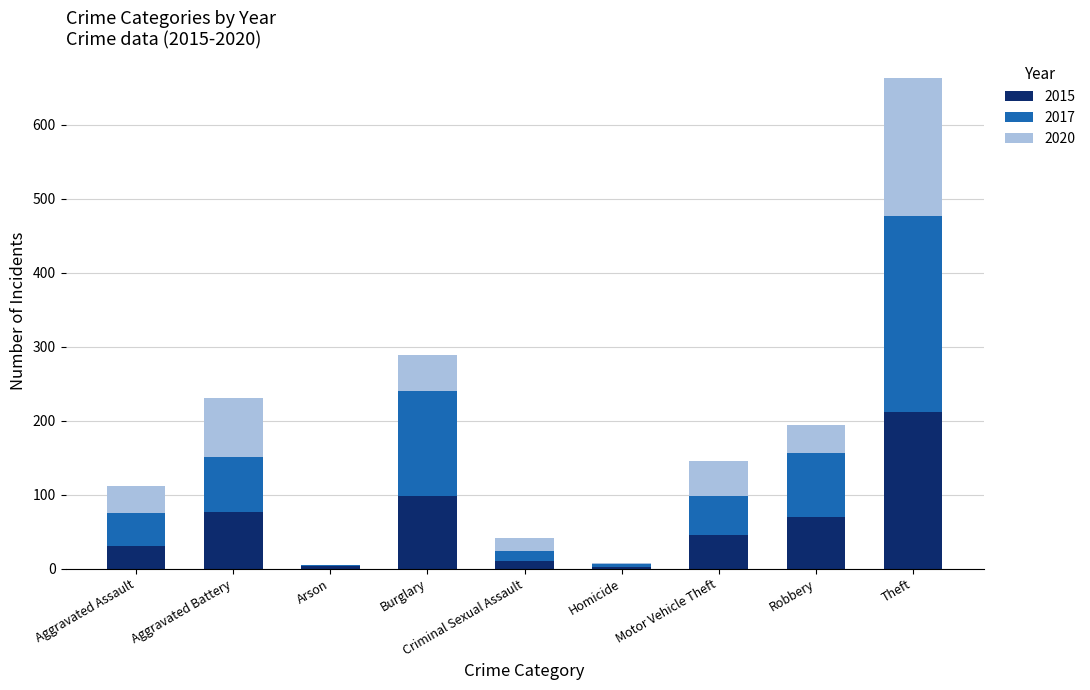

The value of 2015 at Burglary is 175. True or false?

False